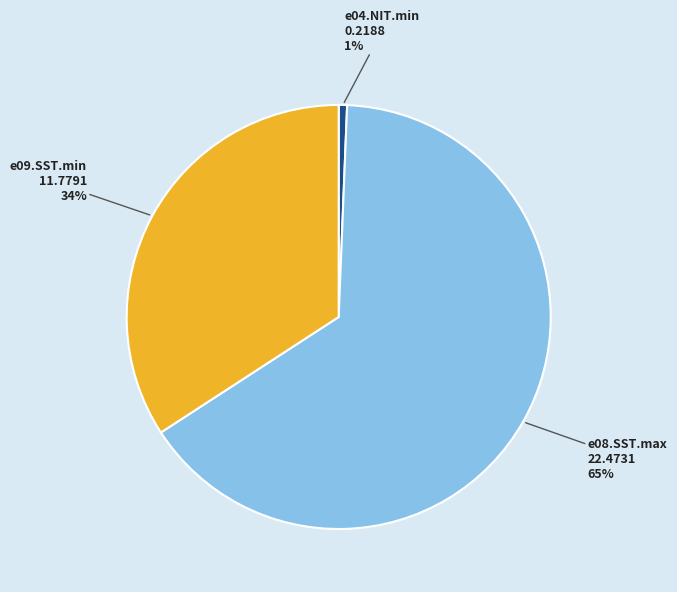

The e09.SST.min slice represents 20% of the pie. True or false?

False